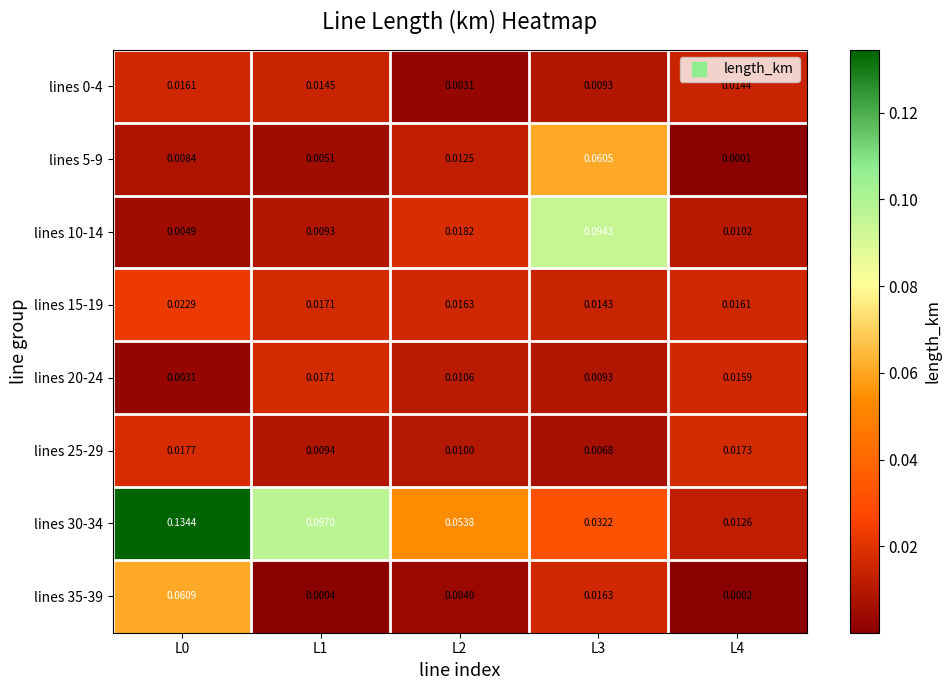

Between L0 and L2, which series saw the biggest shift?

lines 30-34